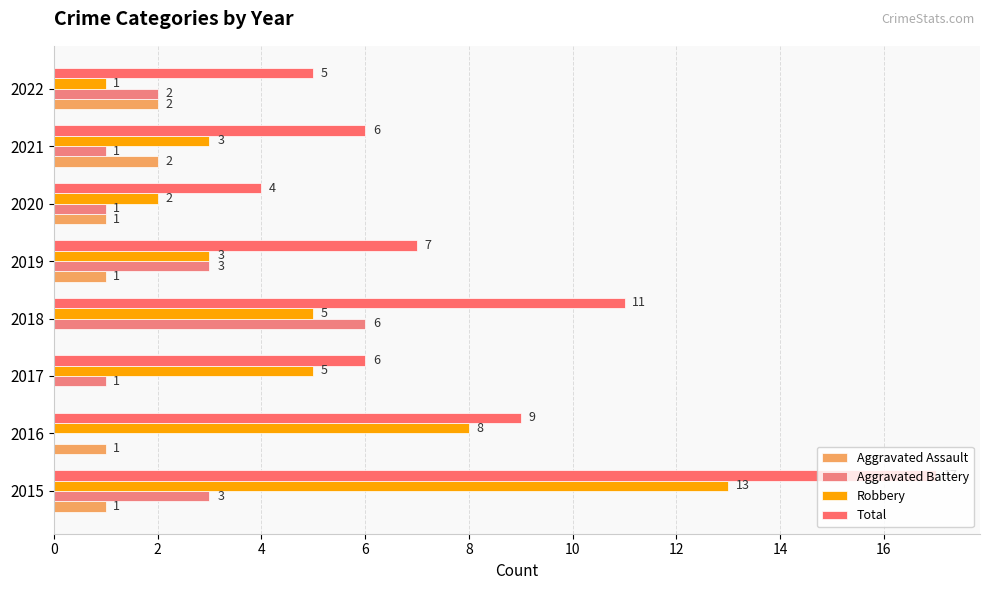

Count the number of categories in the chart.

8